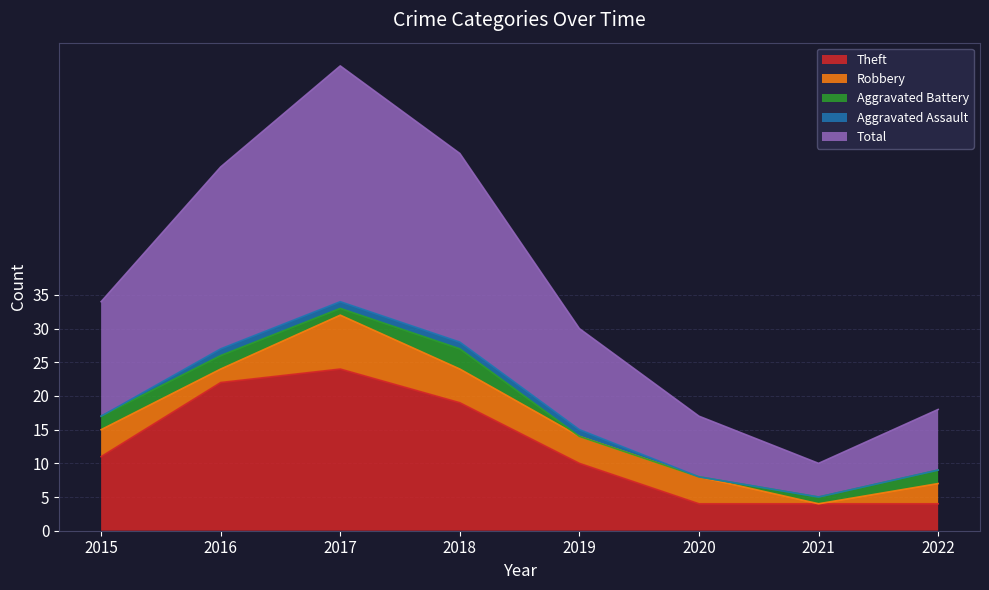

Which series has the largest total across all categories?

Total